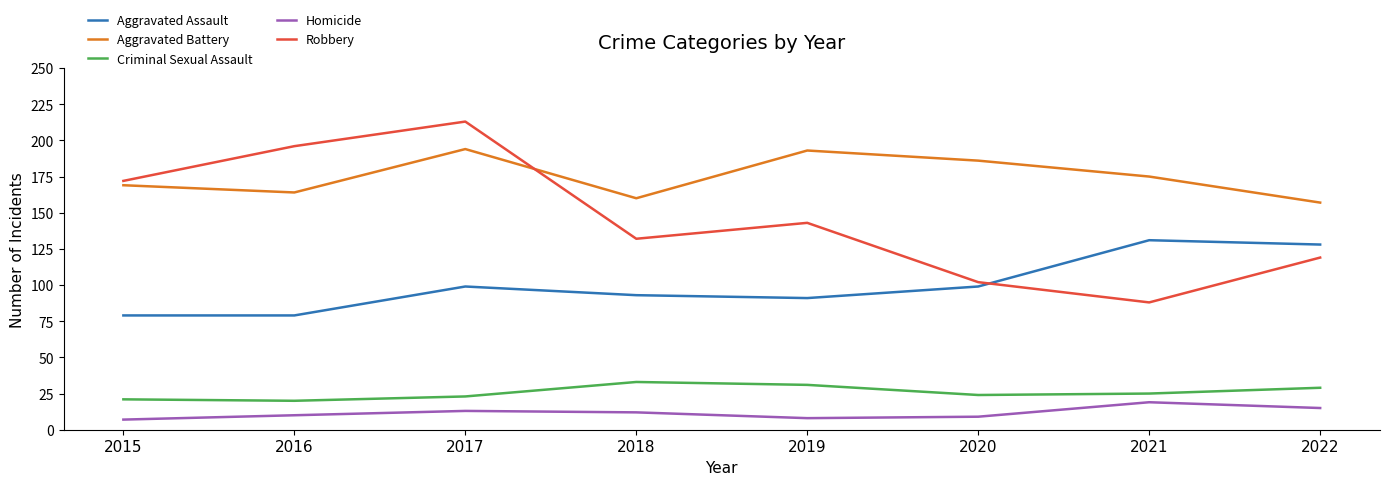

Reading left to right, what are all the values shown in this chart?

Aggravated Assault: 2015=79	2016=79	2017=99	2018=93	2019=91	2020=99	2021=131	2022=128
Aggravated Battery: 2015=169	2016=164	2017=194	2018=160	2019=193	2020=186	2021=175	2022=157
Criminal Sexual Assault: 2015=21	2016=20	2017=23	2018=33	2019=31	2020=24	2021=25	2022=29
Homicide: 2015=7	2016=10	2017=13	2018=12	2019=8	2020=9	2021=19	2022=15
Robbery: 2015=172	2016=196	2017=213	2018=132	2019=143	2020=102	2021=88	2022=119